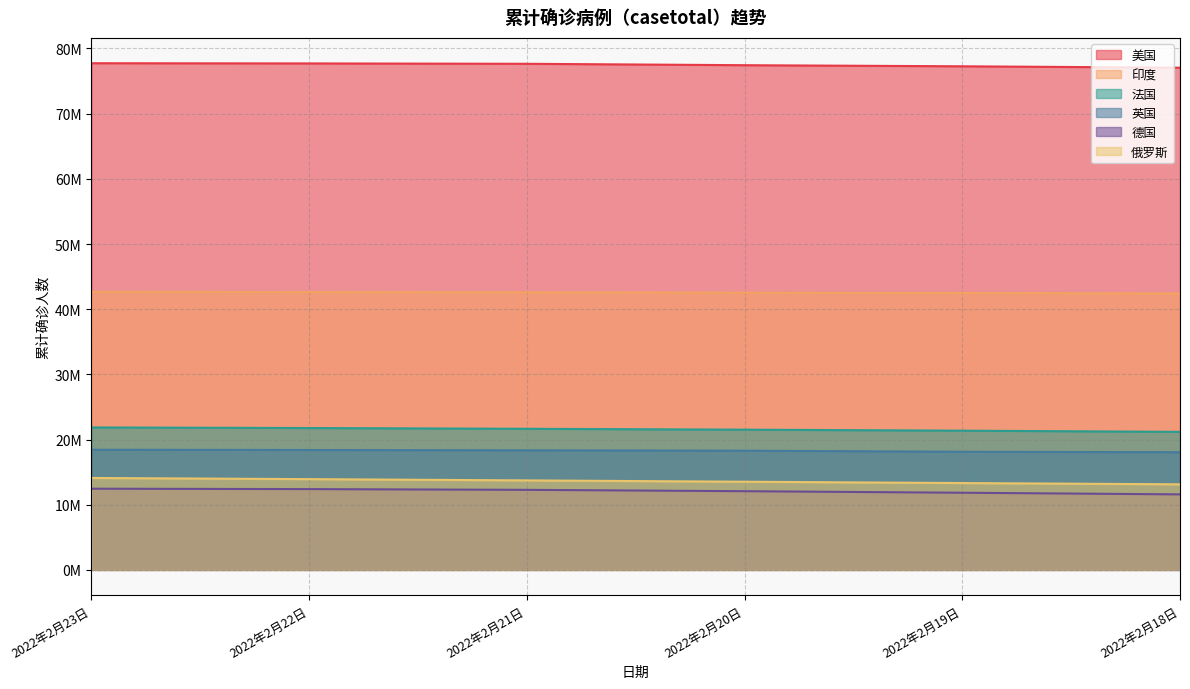

What is the maximum value for 法国?

21855090